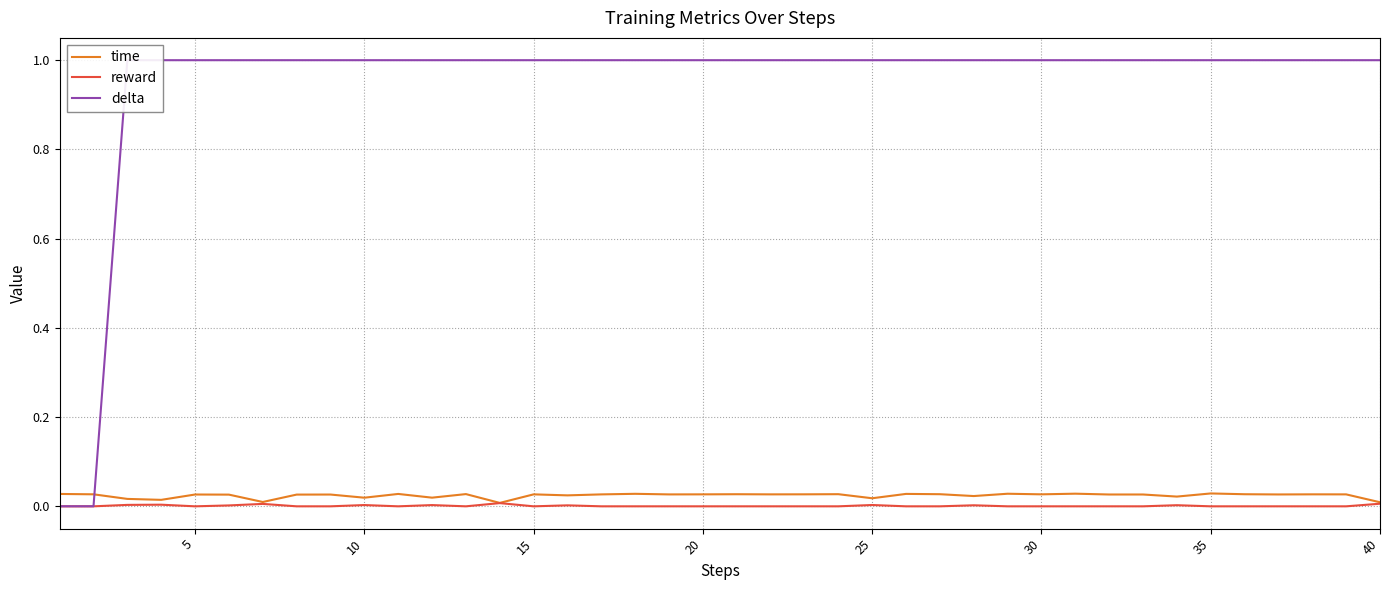

Reading left to right, transcribe all the data shown in this chart.

time: 0.0	0.0	0.0	0.0	0.0	0.0	0.0	0.0	0.0	0.0	0.0	0.0	0.0	0.0	0.0	0.0	0.0	0.0	0.0	0.0	0.0	0.0	0.0	0.0	0.0	0.0	0.0	0.0	0.0	0.0	0.0	0.0	0.0	0.0	0.0	0.0	0.0	0.0	0.0	0.0
reward: 0.0	0.0	0.0	0.0	0.0	0.0	0.0	0.0	0.0	0.0	0.0	0.0	0.0	0.0	0.0	0.0	0.0	0.0	0.0	0.0	0.0	0.0	0.0	0.0	0.0	0.0	0.0	0.0	0.0	0.0	0.0	0.0	0.0	0.0	0.0	0.0	0.0	0.0	0.0	0.0
delta: 0.0	0.0	1.0	1.0	1.0	1.0	1.0	1.0	1.0	1.0	1.0	1.0	1.0	1.0	1.0	1.0	1.0	1.0	1.0	1.0	1.0	1.0	1.0	1.0	1.0	1.0	1.0	1.0	1.0	1.0	1.0	1.0	1.0	1.0	1.0	1.0	1.0	1.0	1.0	1.0